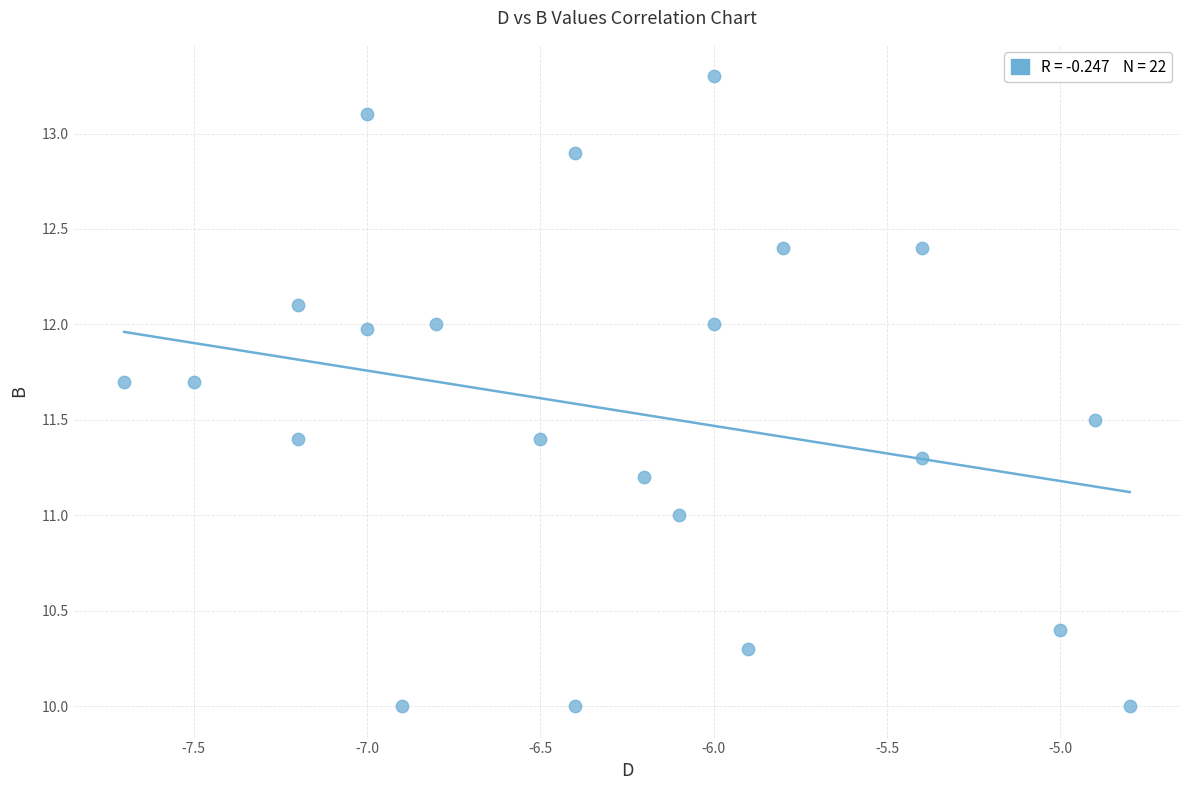

What is the range of Y values (max minus min)?

3.3